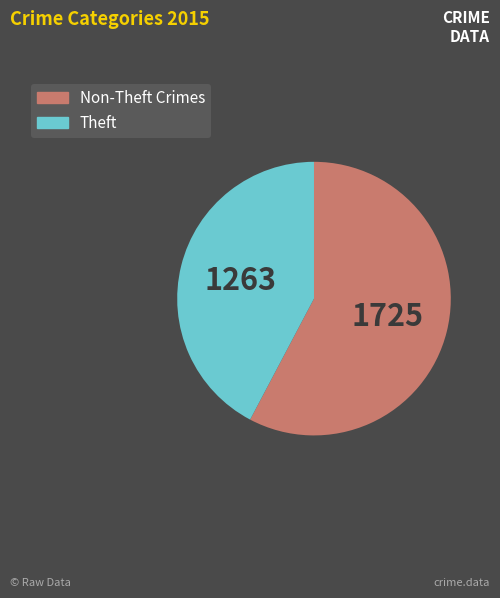

Which slice is the smallest?

Theft